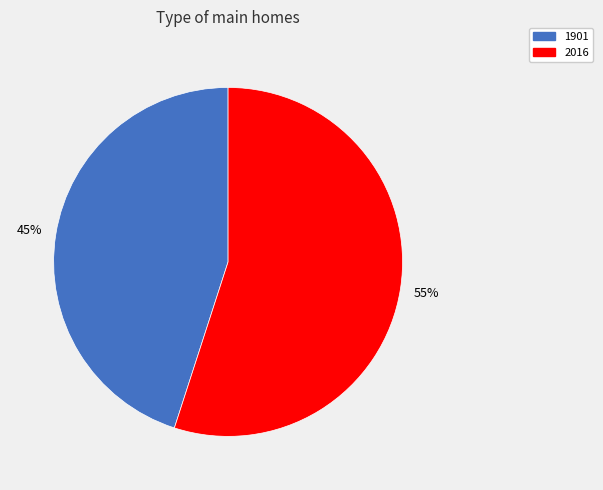

To the nearest percent, what portion does 1901 represent?

45%